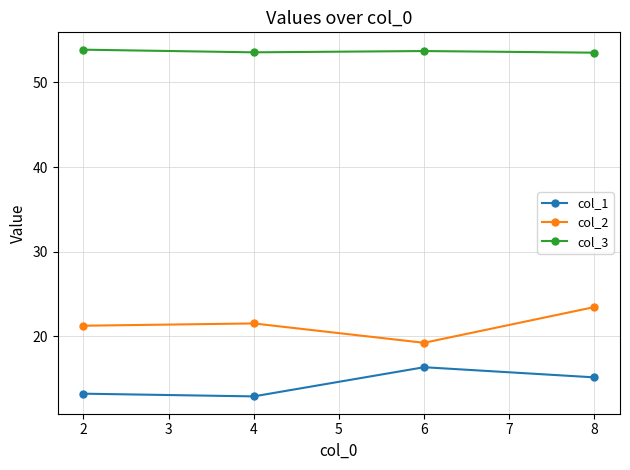

True or false: col_3 and col_2 cross at least once.

False